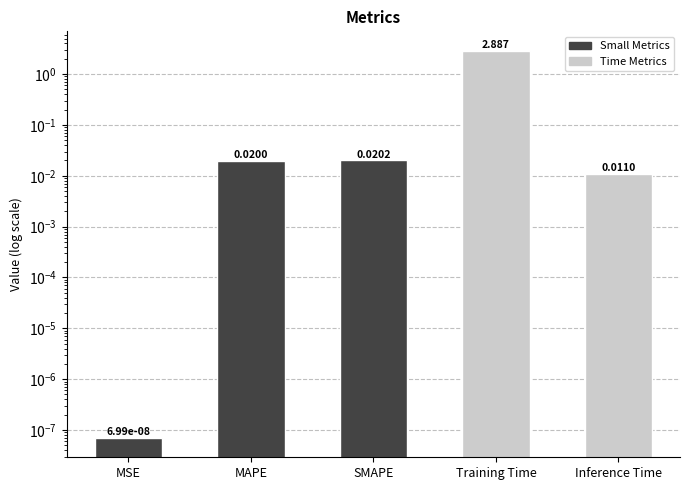

How many data points does each series have?

5